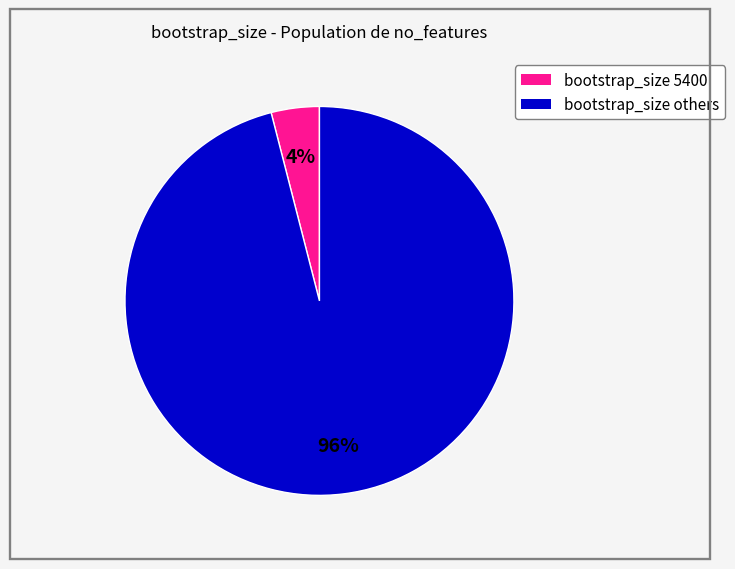

To the nearest percent, what is the difference between the largest and smallest slice percentages?

92%